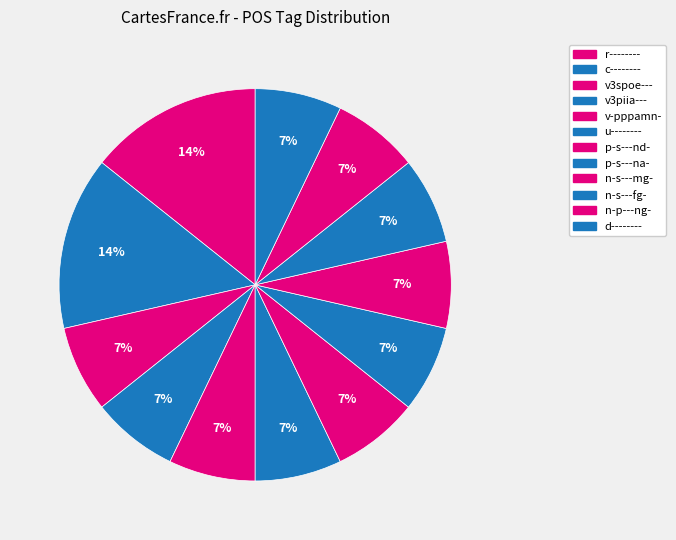

Is c-------- the majority of the pie?

No